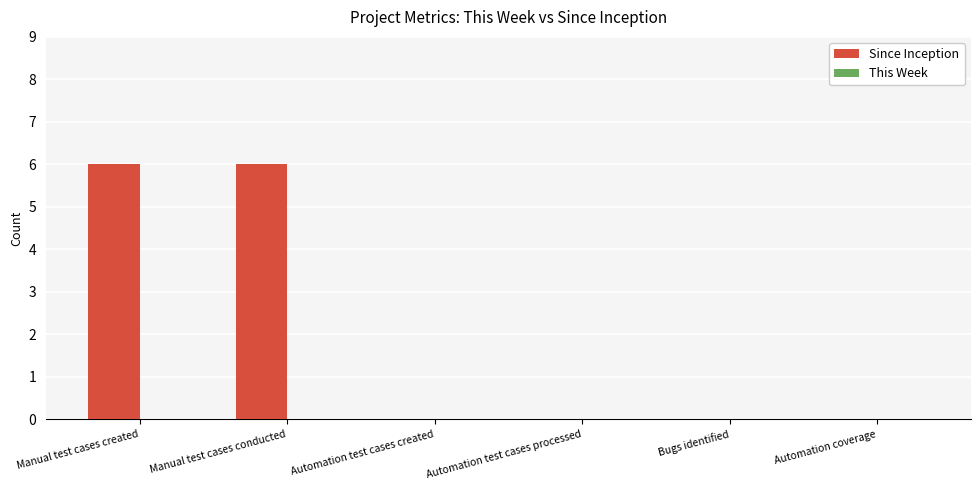

True or false: the data shows 0 at Automation test cases processed.

True